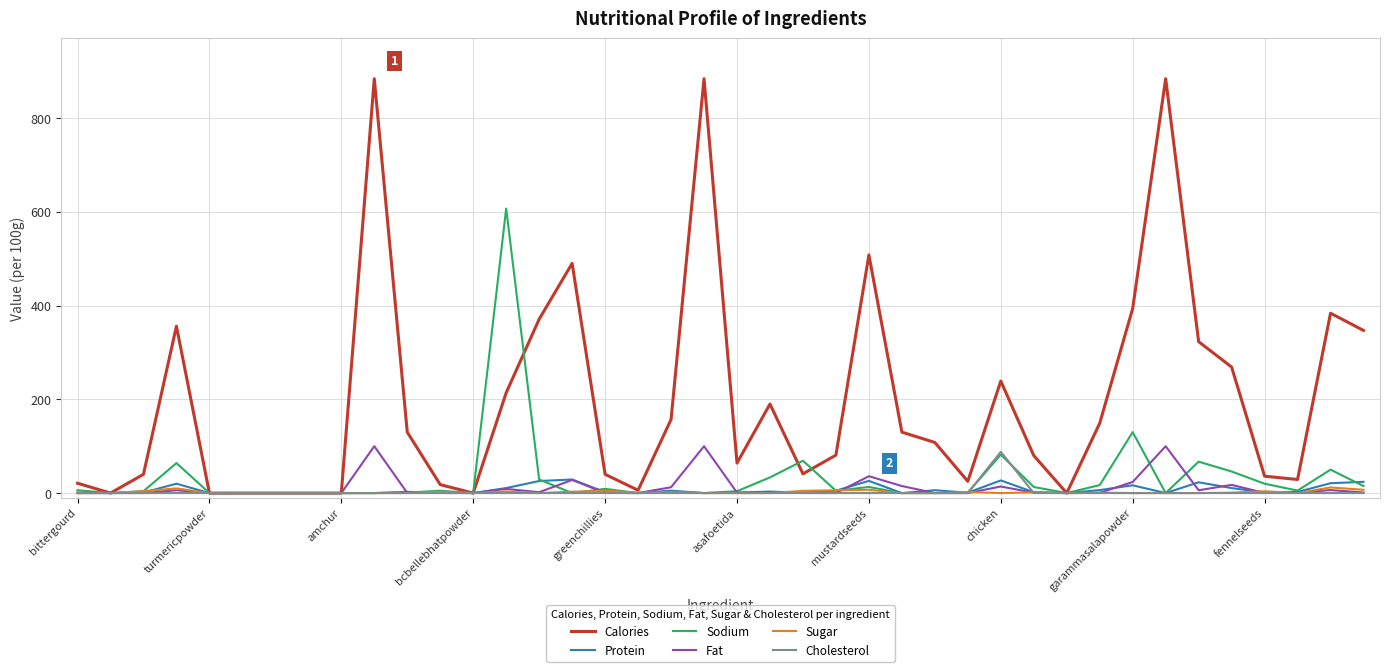

Which series has the largest total across all categories?

Calories